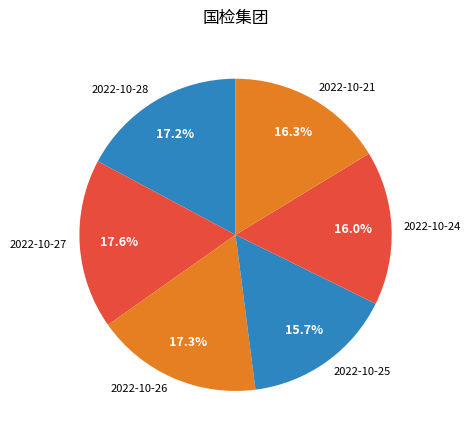

How many slices are in this pie chart?

6